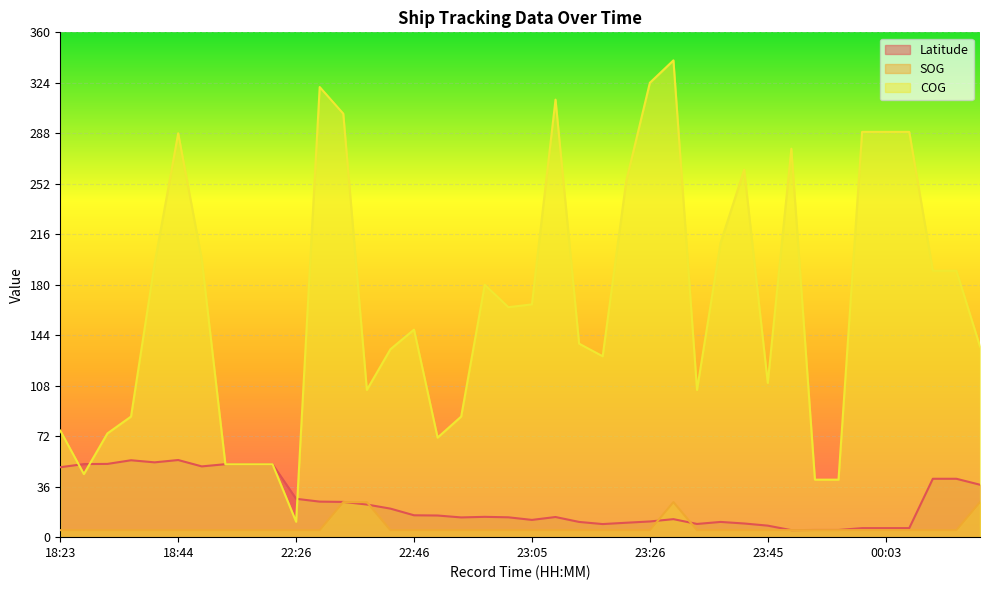

Read the Latitude value at 22:40.

20.3